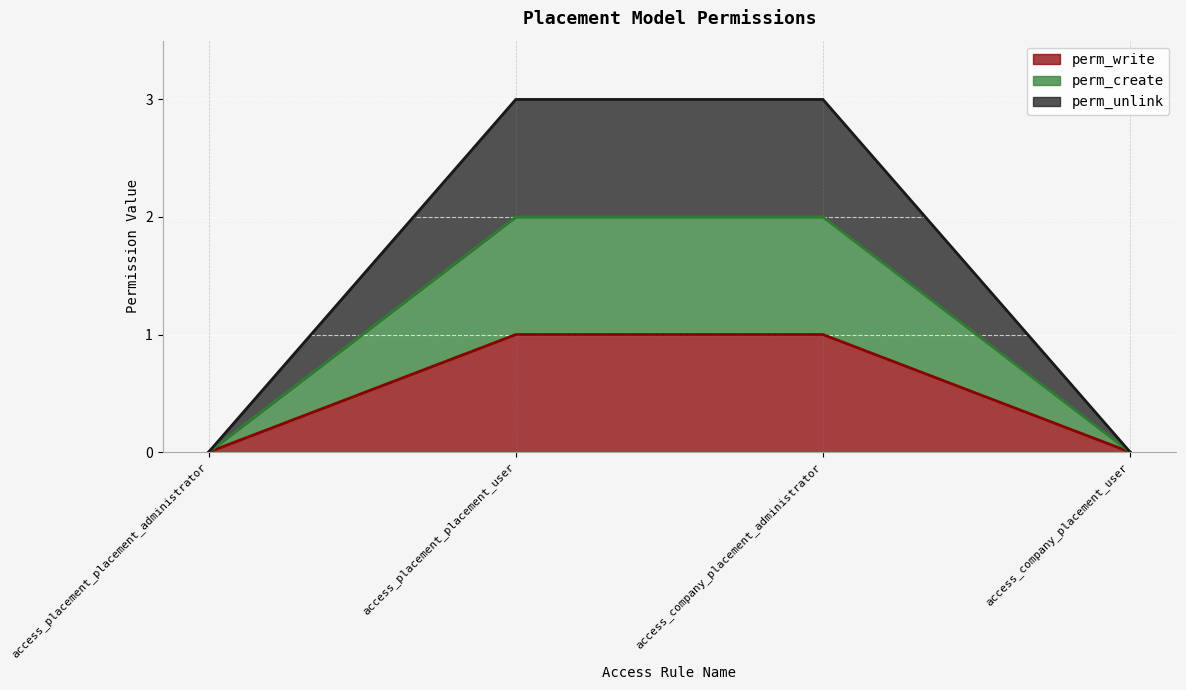

What is the spread (max minus min) of values at access_company_placement_administrator?

2